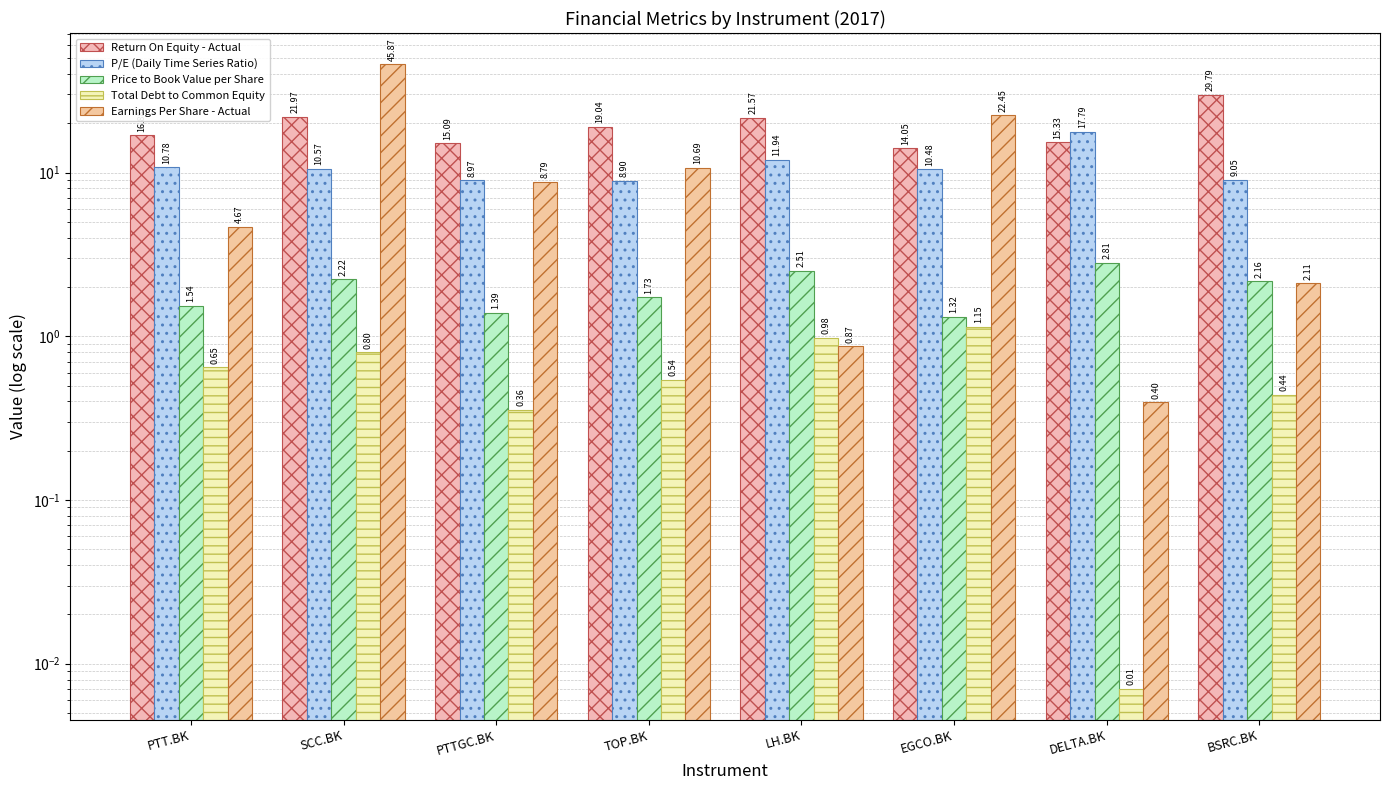

What is the total value across all series at DELTA.BK?

36.3